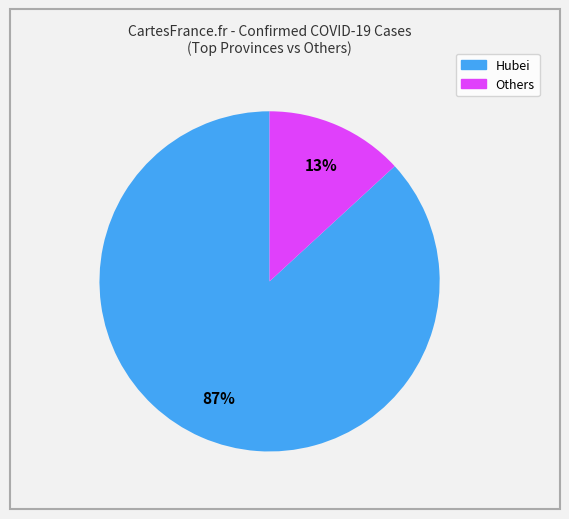

To the nearest percent, what is the average slice percentage?

50%